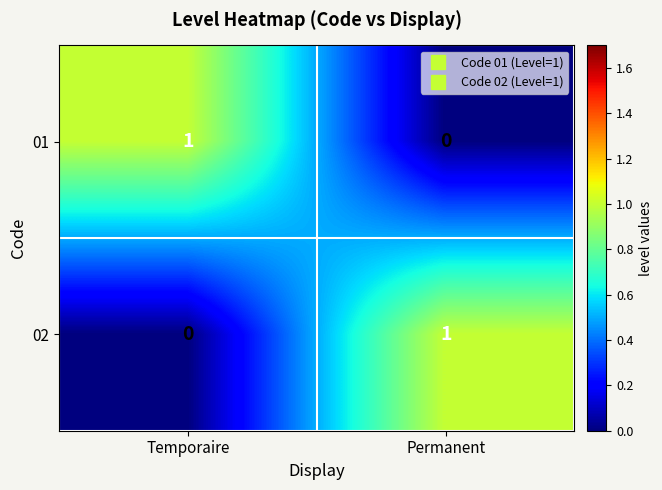

True or false: 02 has a value of 1 at Permanent.

True